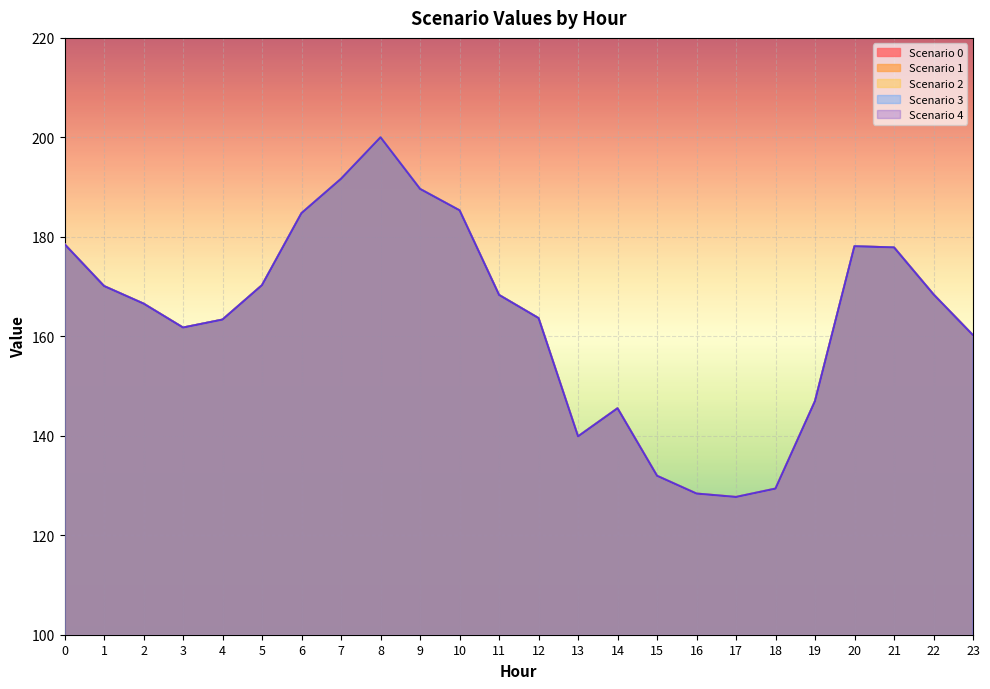

What is the minimum value for Scenario 3?

127.7